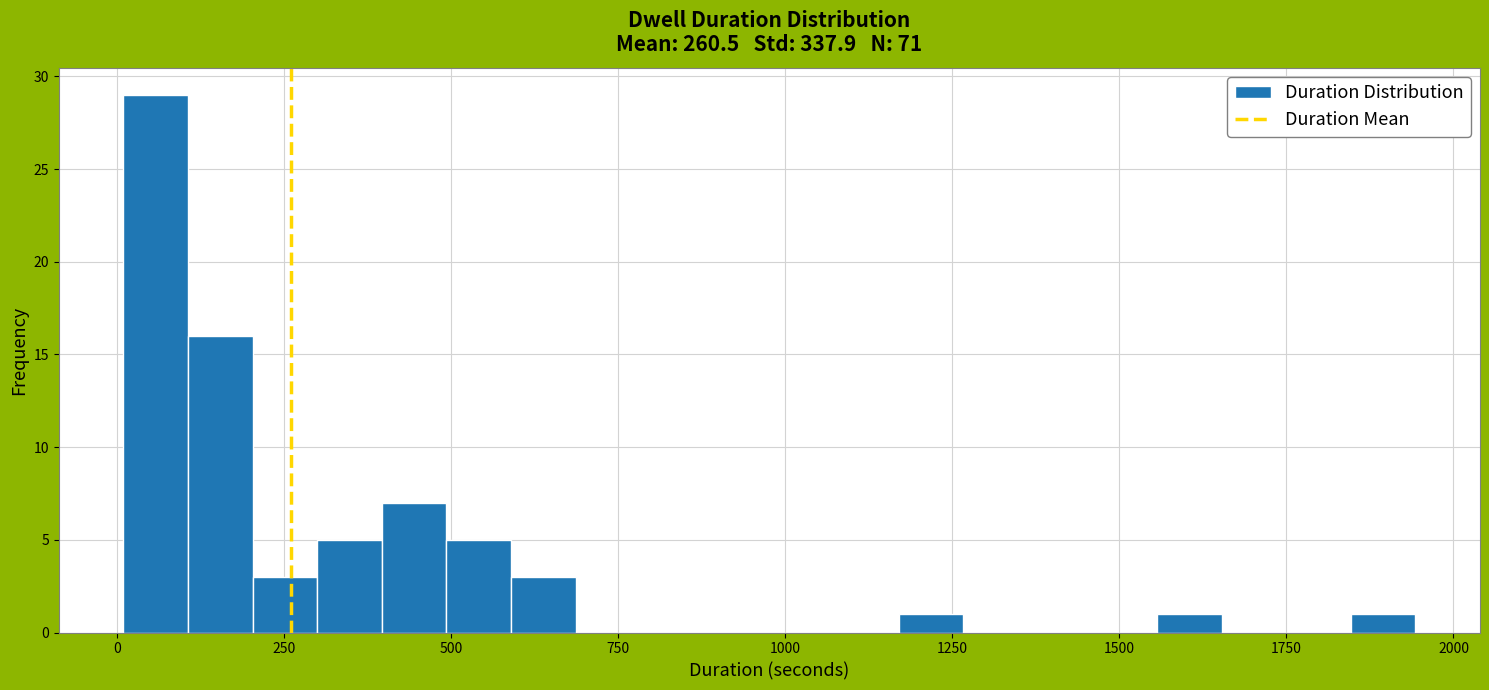

Around what value on the x-axis is the tallest bar? Give the approximate position of its centre, as read against the axis.

50